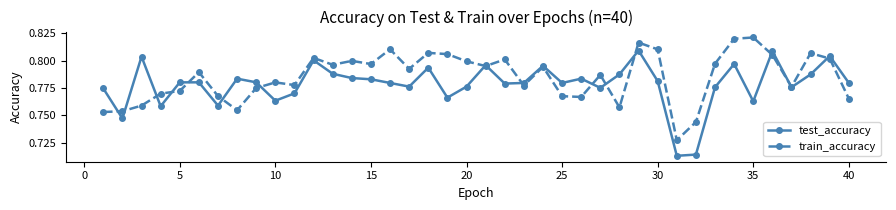

How many interior local peaks does the train_accuracy series have?

12